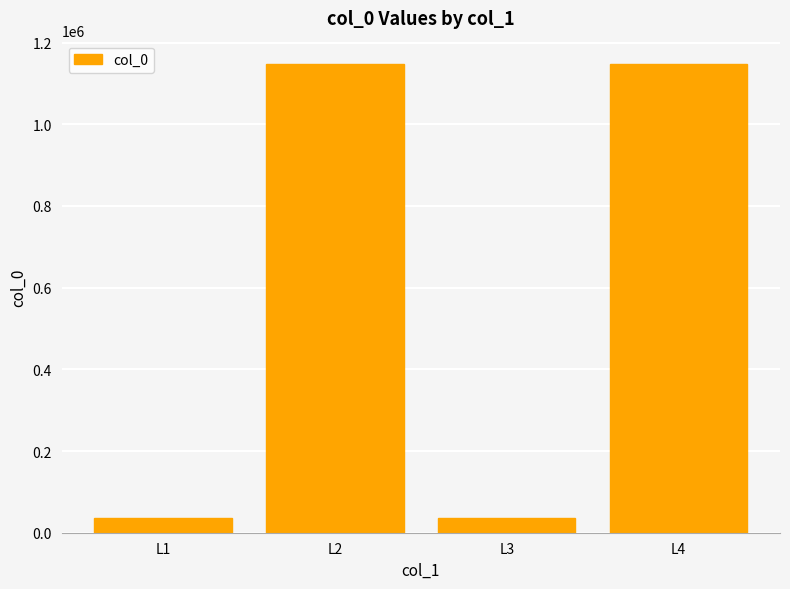

Is it true that the value at L2 is 654845?

False